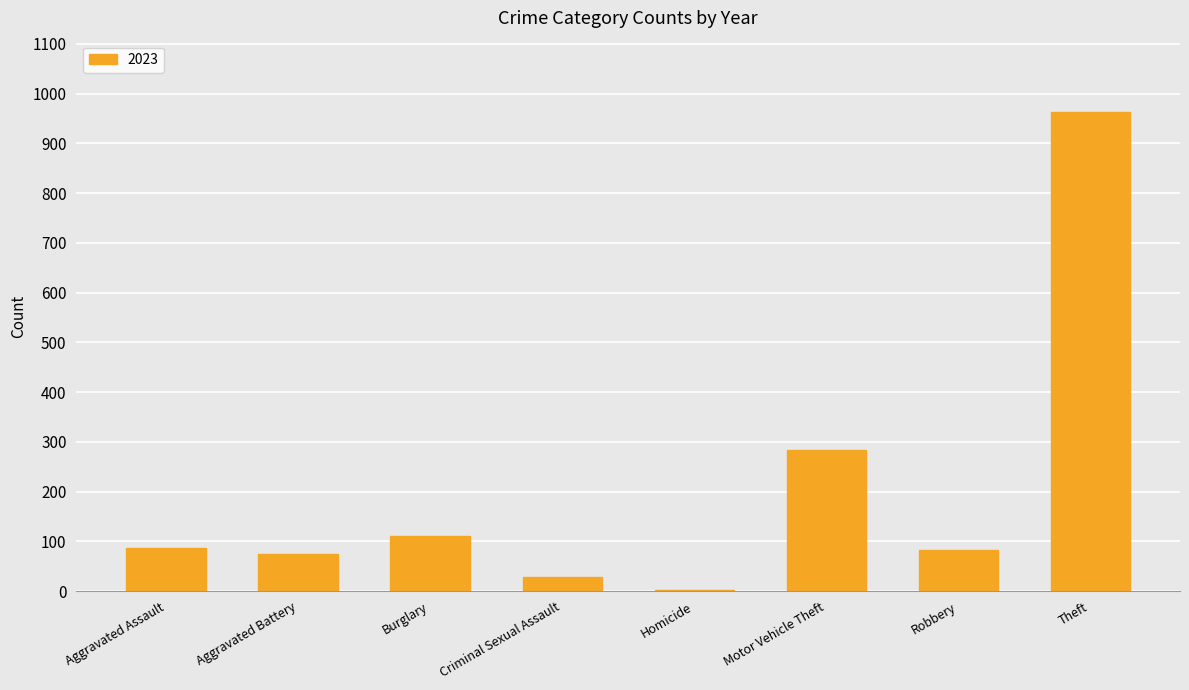

Are the bars horizontal?

No